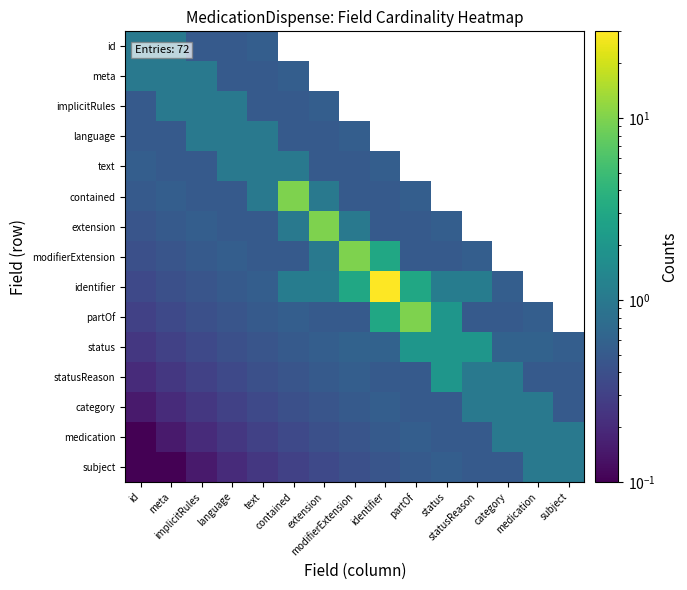

Is the value of status at statusReason greater than the value of implicitRules at identifier?

No